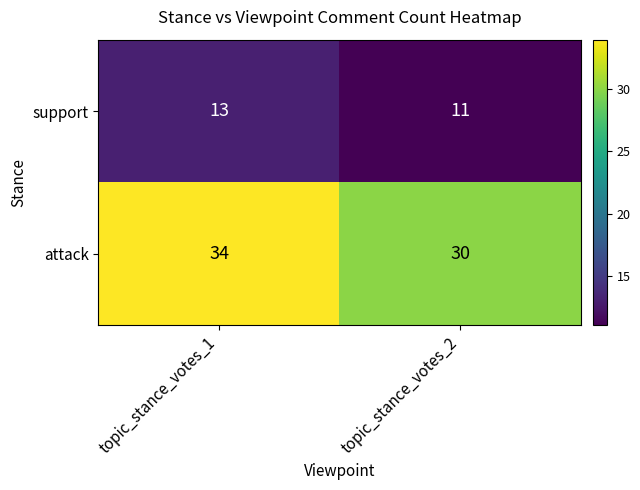

What is the approximate value of attack at topic_stance_votes_1?

34